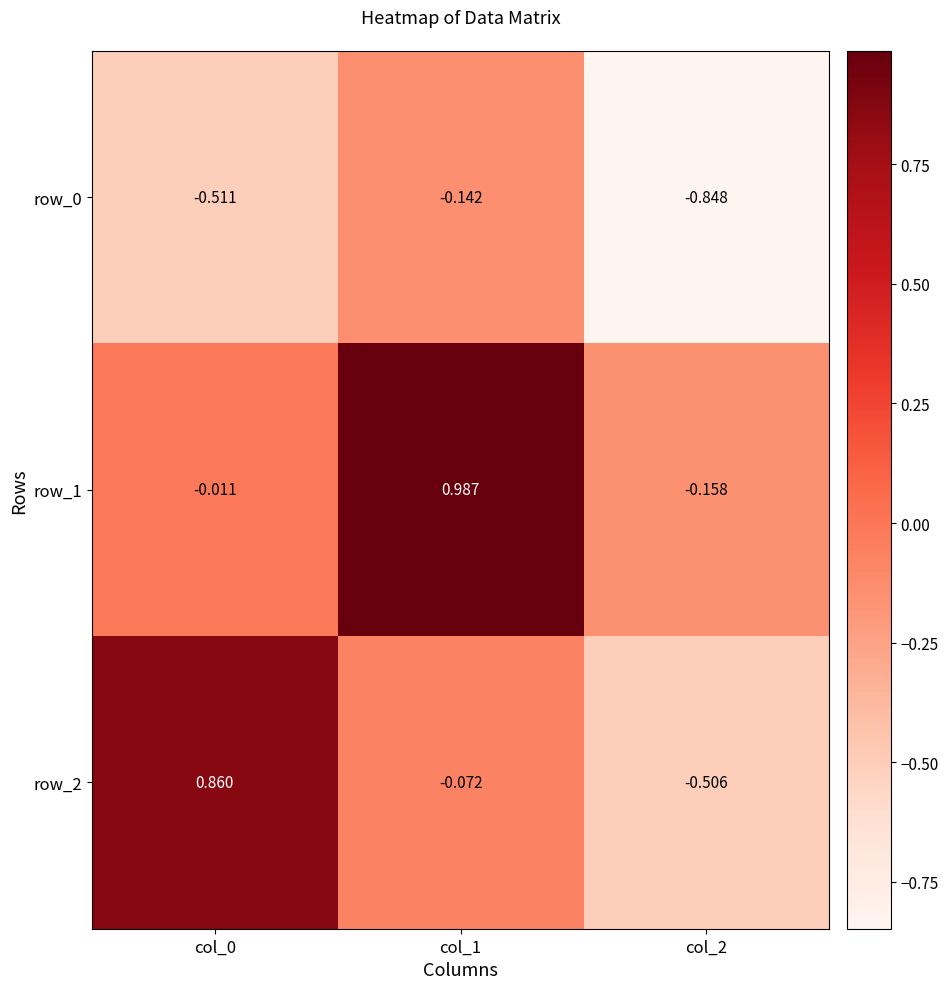

What is the average value of the row_1 series?

0.3